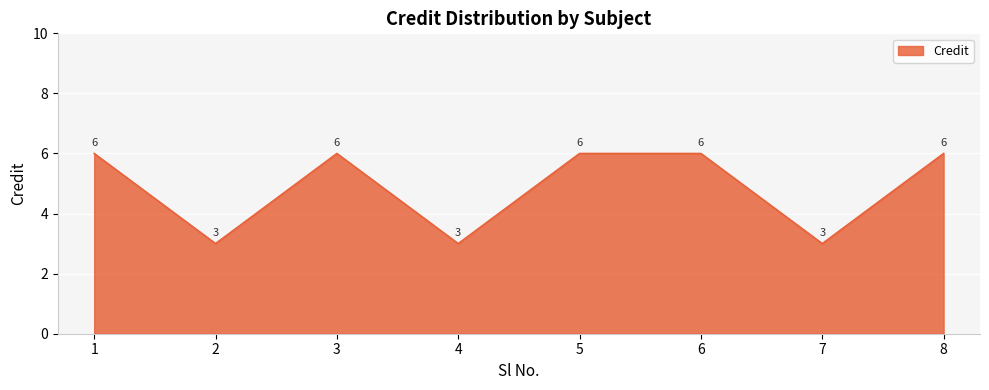

Read the value at 5.

6